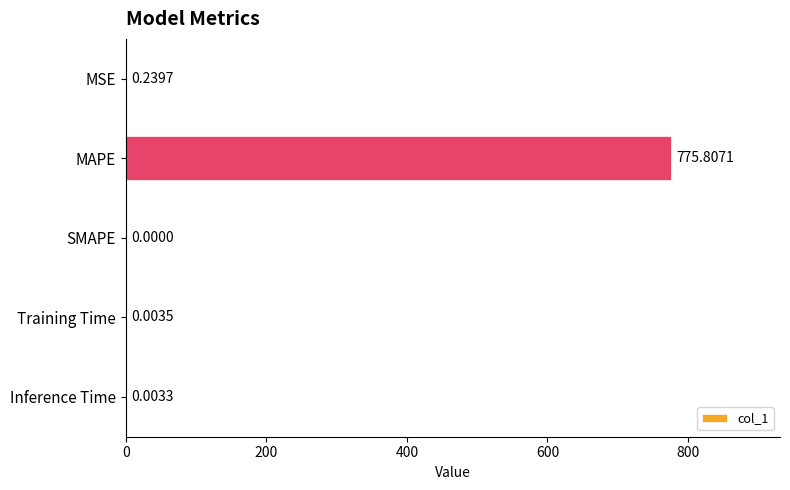

Which has a higher value, Training Time or MSE?

MSE